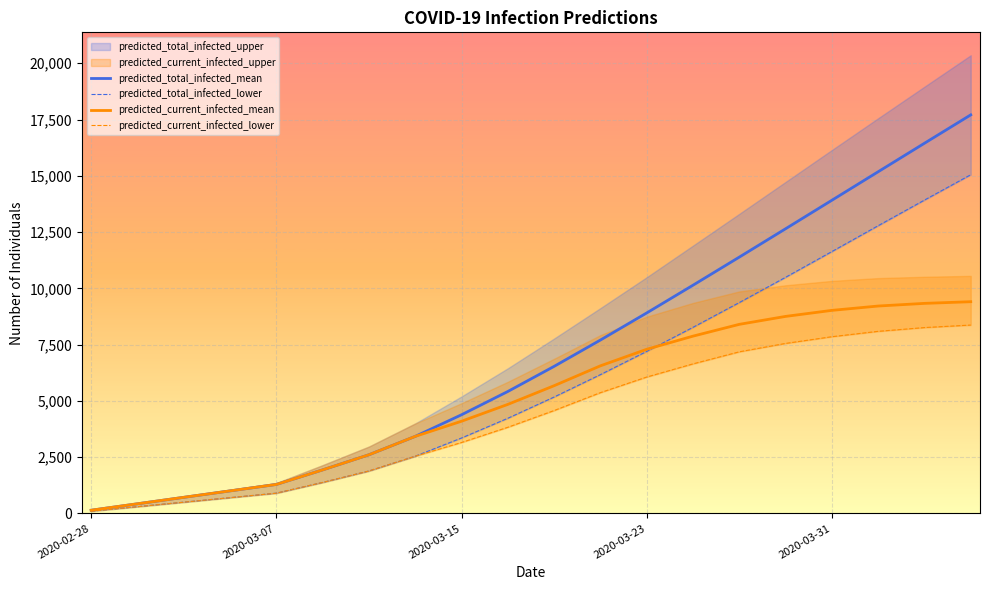

True or false: predicted_total_infected_lower has a value of 4227 at 9.

True